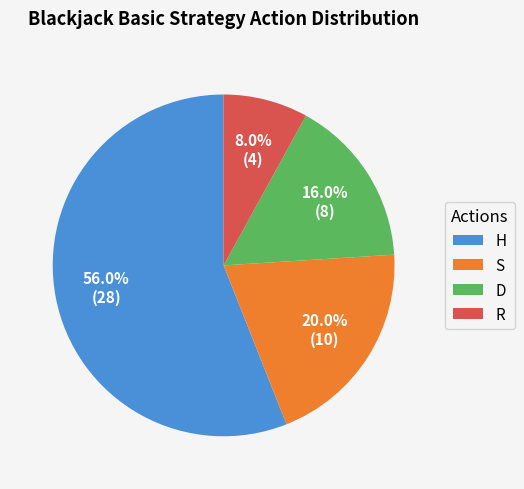

Approximately how many times larger is the value at D compared to S?

0.8